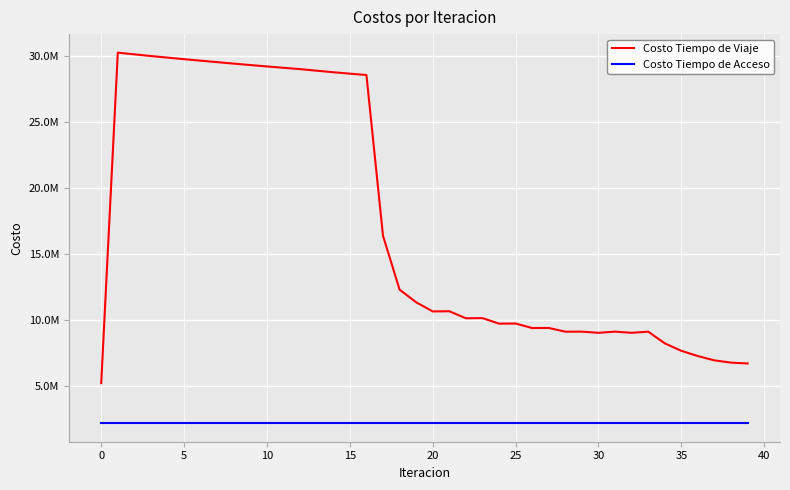

What are all the series names shown in the legend?

Costo Tiempo de Viaje, Costo Tiempo de Acceso